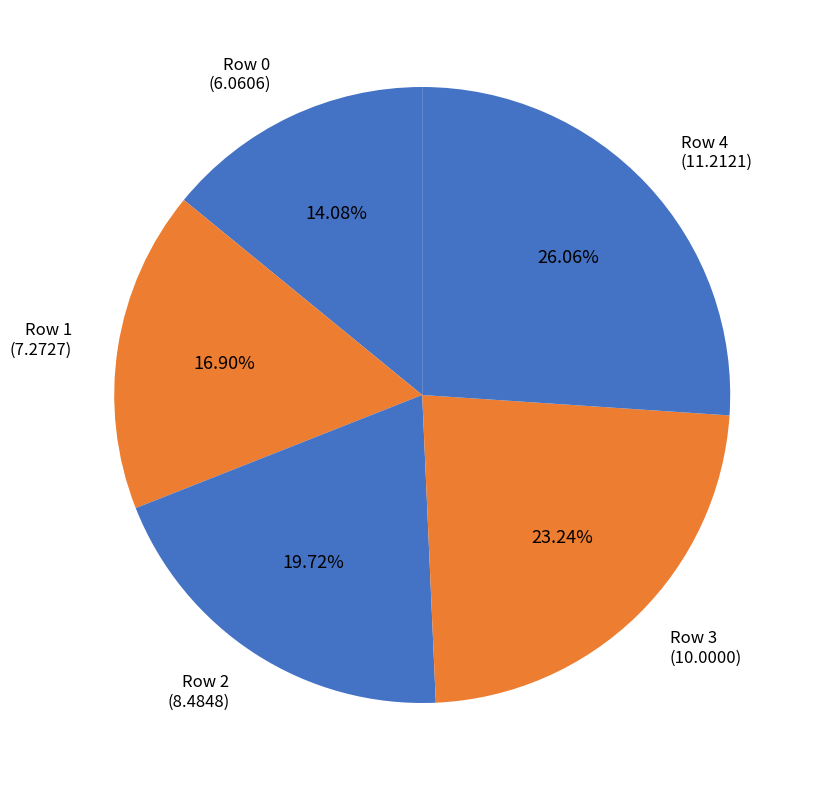

Is there any slice that represents more than half of the pie?

No